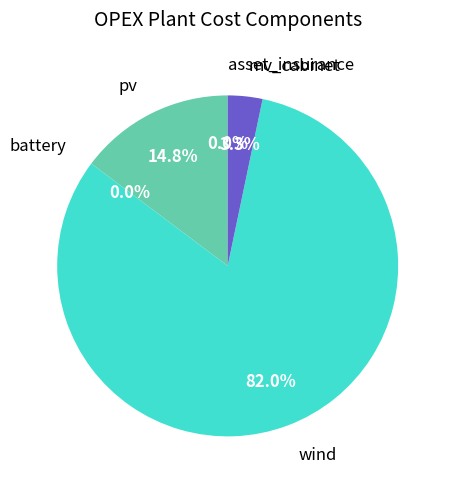

What portion of the pie excludes pv?

85.2%